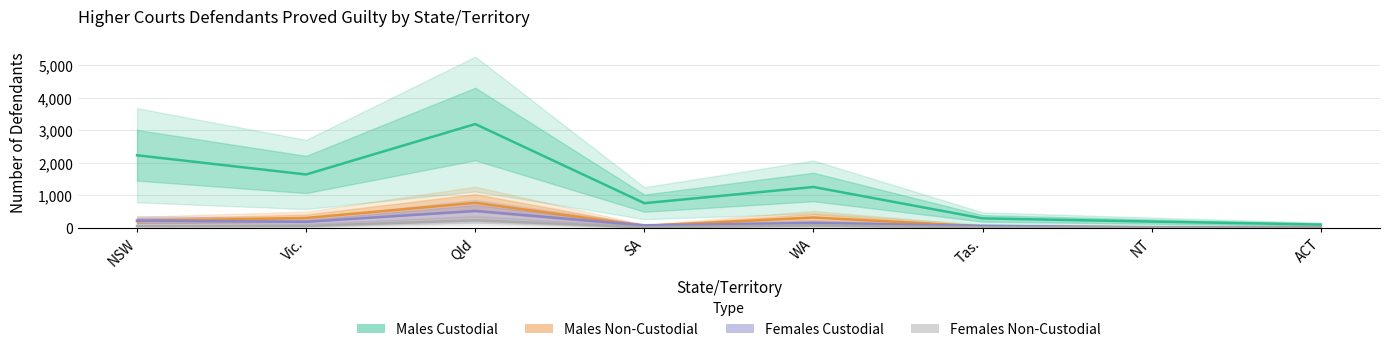

In Males Custodial, how many points are lower than both neighbors (excluding endpoints)?

2